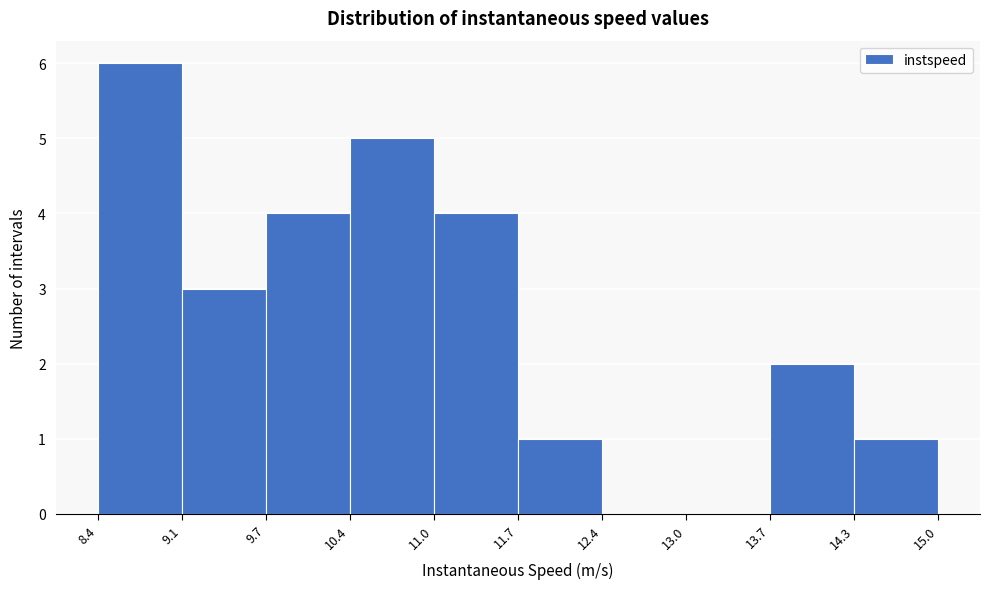

Reading left to right, transcribe this chart: for each bar, give the range it covers on the x-axis and its height. The values are not printed on the chart, so give them approximately, as read against the axis.

8.4 to 9.1: 6
9.1 to 9.7: 3
9.7 to 10.4: 4
10.4 to 11.0: 5
11.0 to 11.7: 4
11.7 to 12.4: 1
12.4 to 13.0: 0
13.0 to 13.7: 0
13.7 to 14.3: 2
14.3 to 15.0: 1